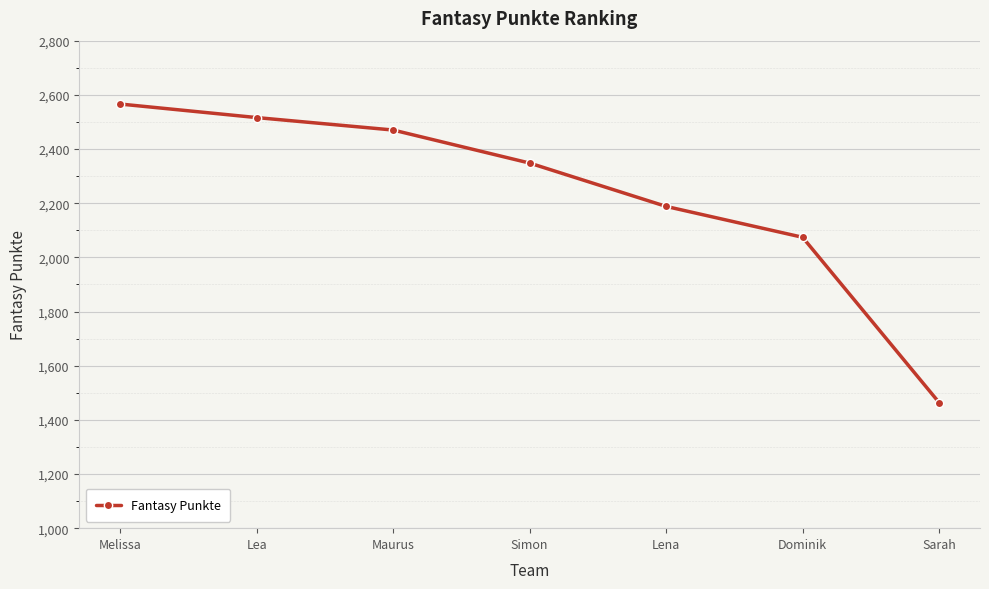

What is the value of the 2nd point from the left?

2516